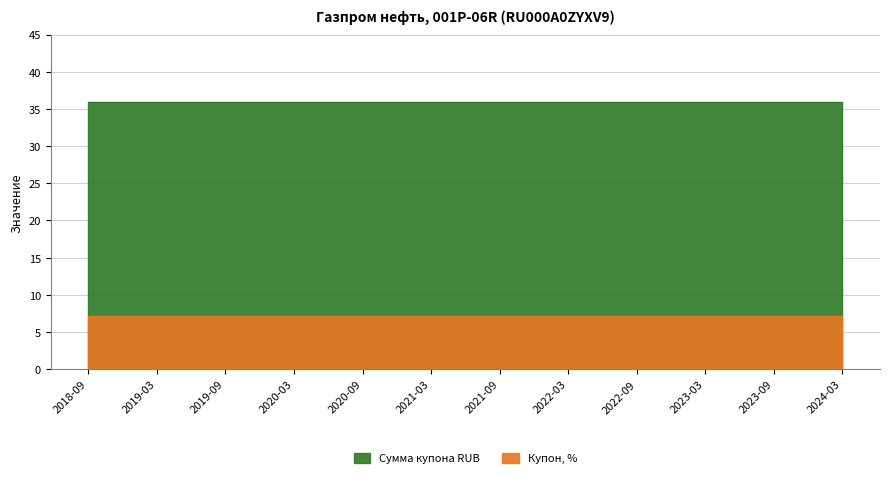

Which series has the largest range (max minus min)?

Купон, %